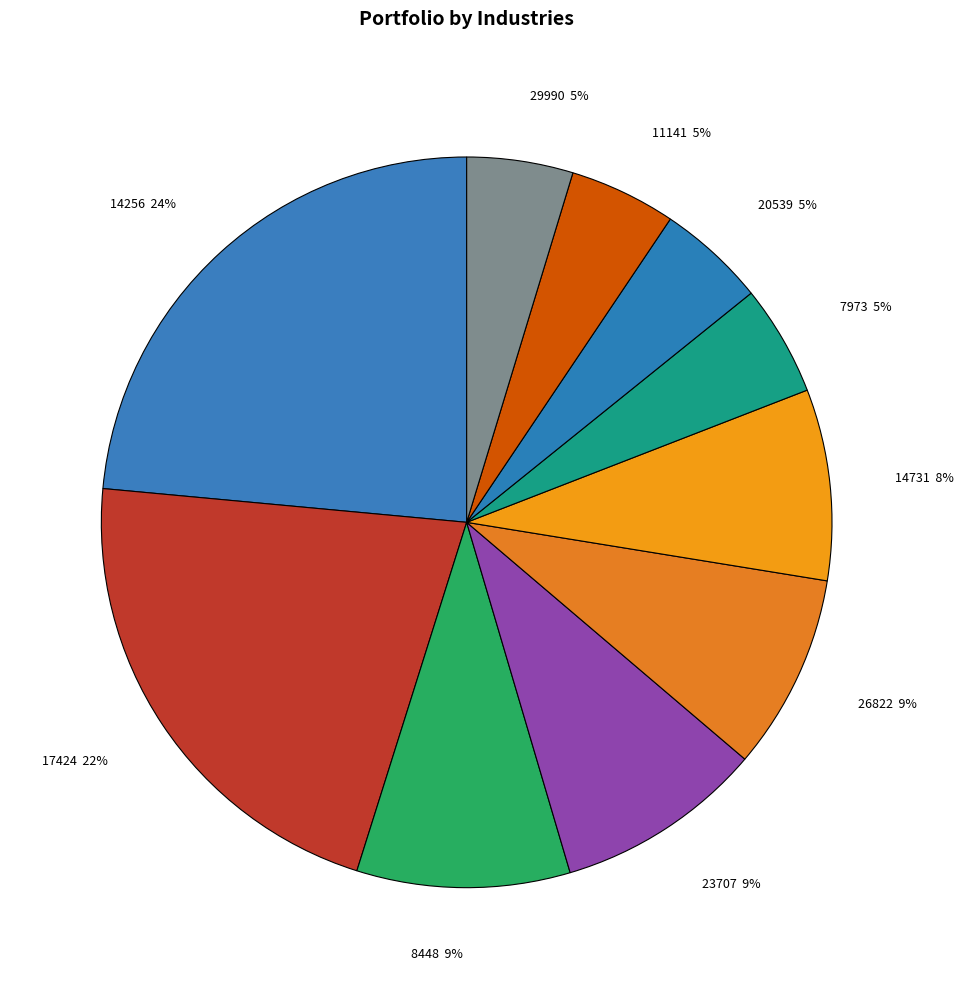

To the nearest percent, what portion does 23707 9% represent?

9%